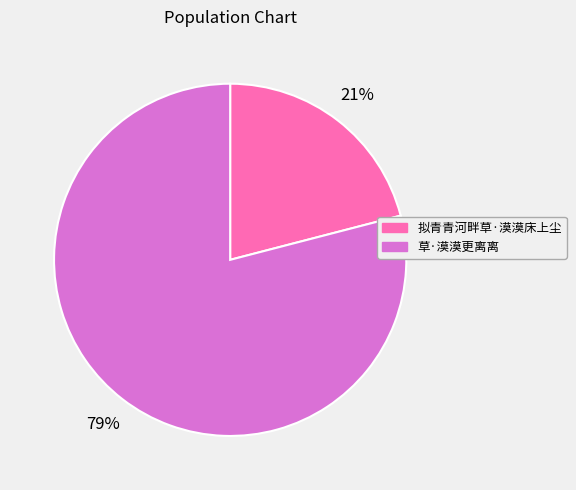

How many segments does this pie chart have?

2